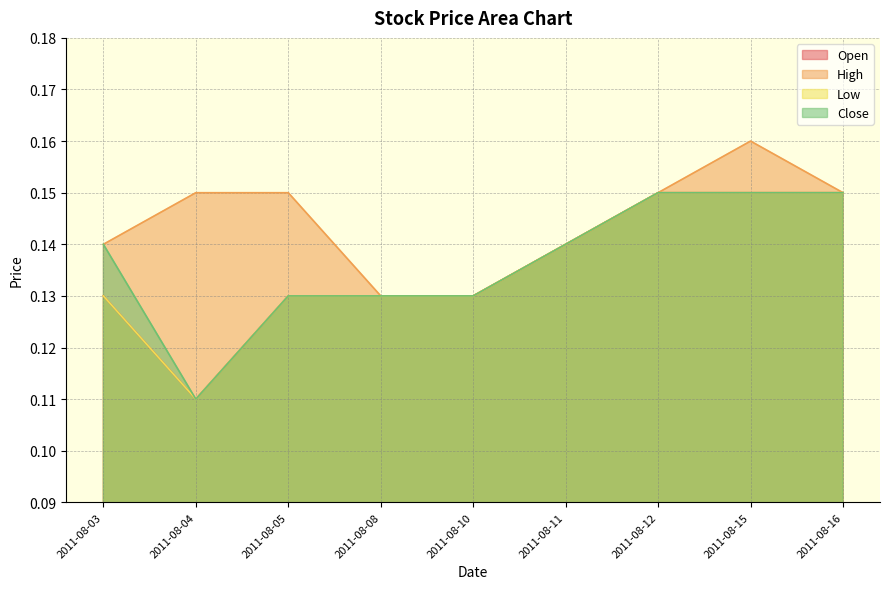

The value of Low at 2011-08-08 is 0.1. True or false?

True